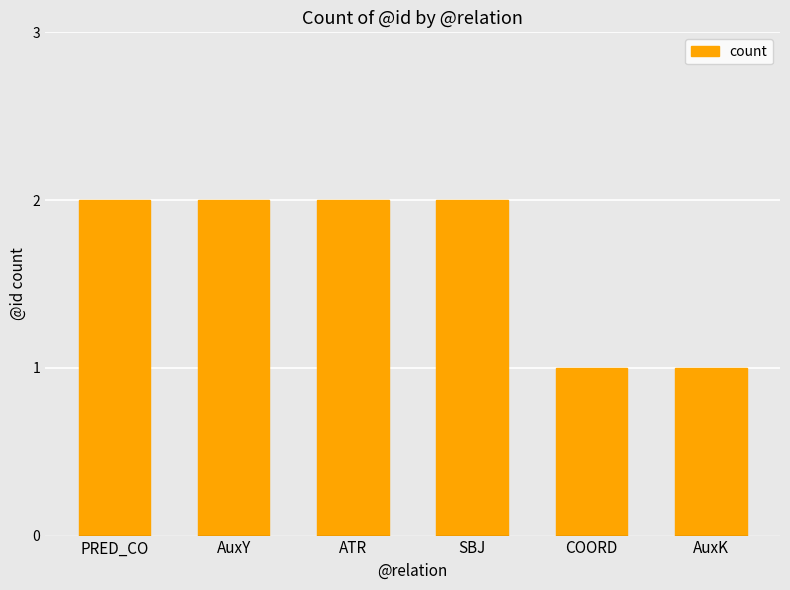

What is the sum of the values at AuxK and ATR?

3